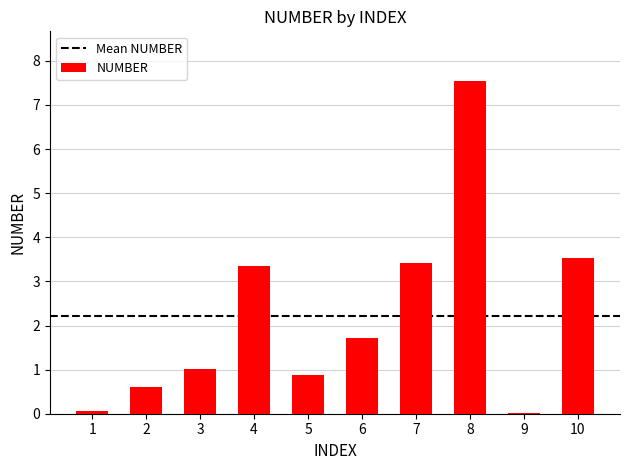

Which has a higher value, 4 or 6?

4